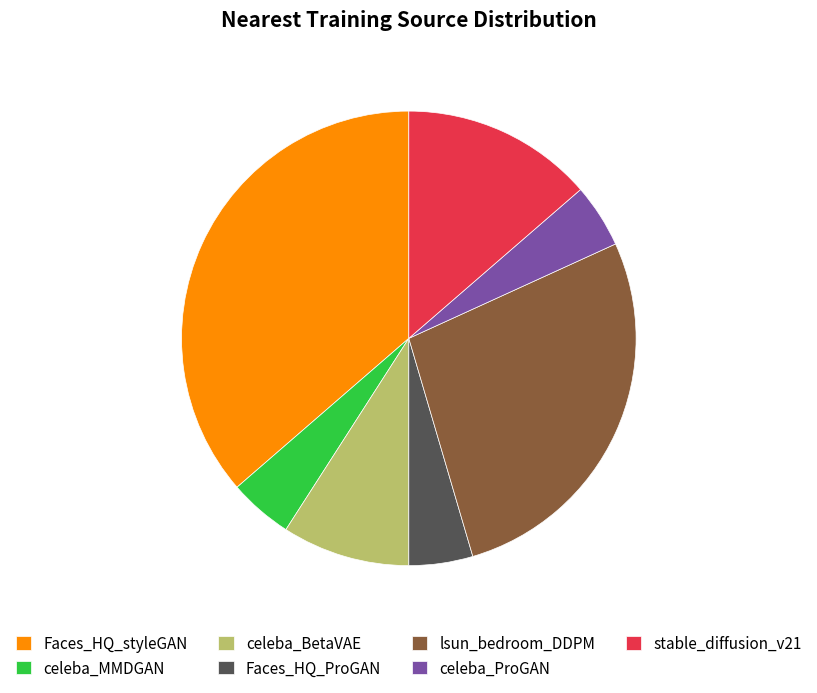

Between celeba_BetaVAE and stable_diffusion_v21, which is larger?

stable_diffusion_v21